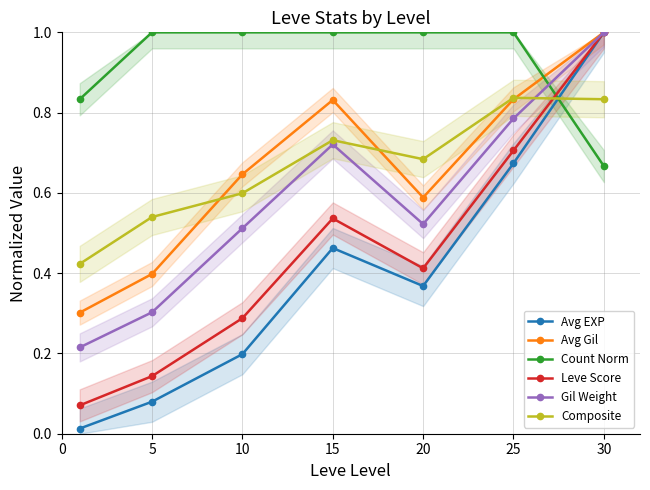

Which has a higher value, 5 or 15?

15